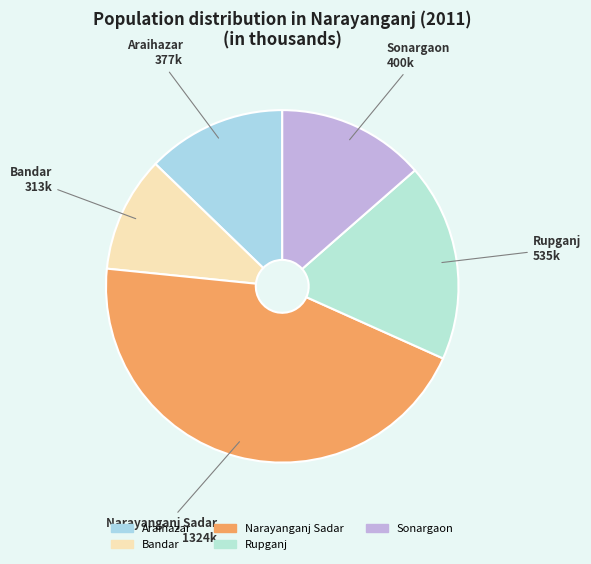

True or false: Rupganj accounts for 18% of the total.

True